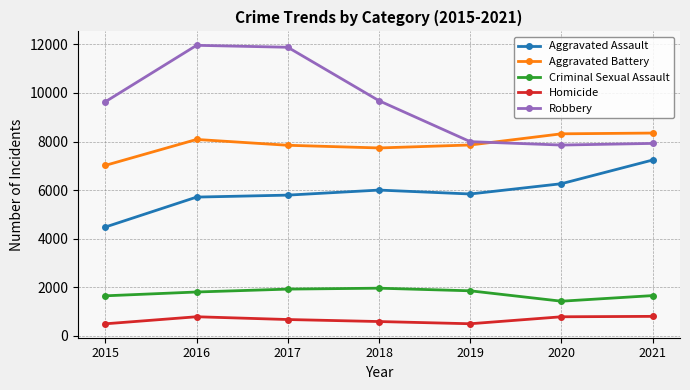

At which category does Aggravated Battery reach its first local valley?

2018